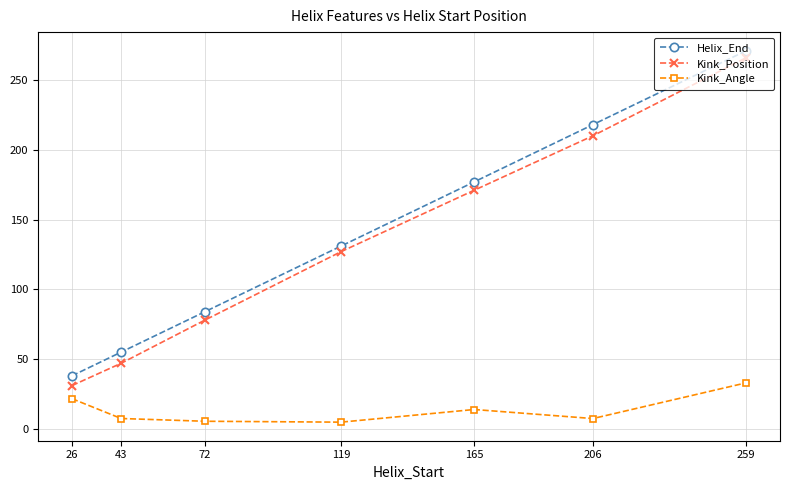

Read the Kink_Position value at 206.

210.0